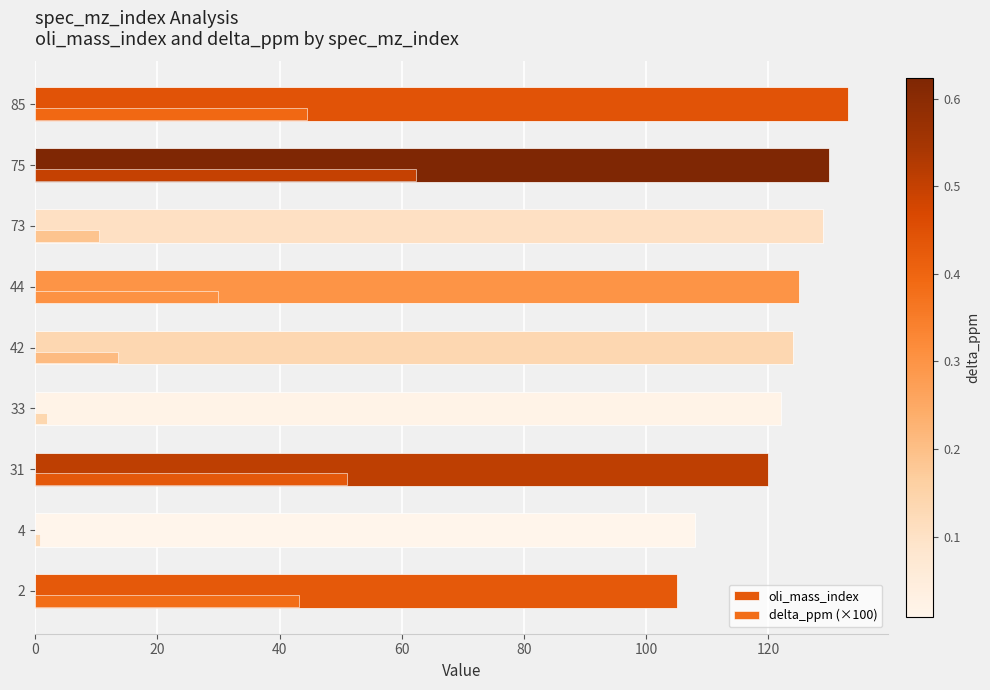

Rank the series by their average value, from lowest to highest.

delta_ppm (×100), oli_mass_index